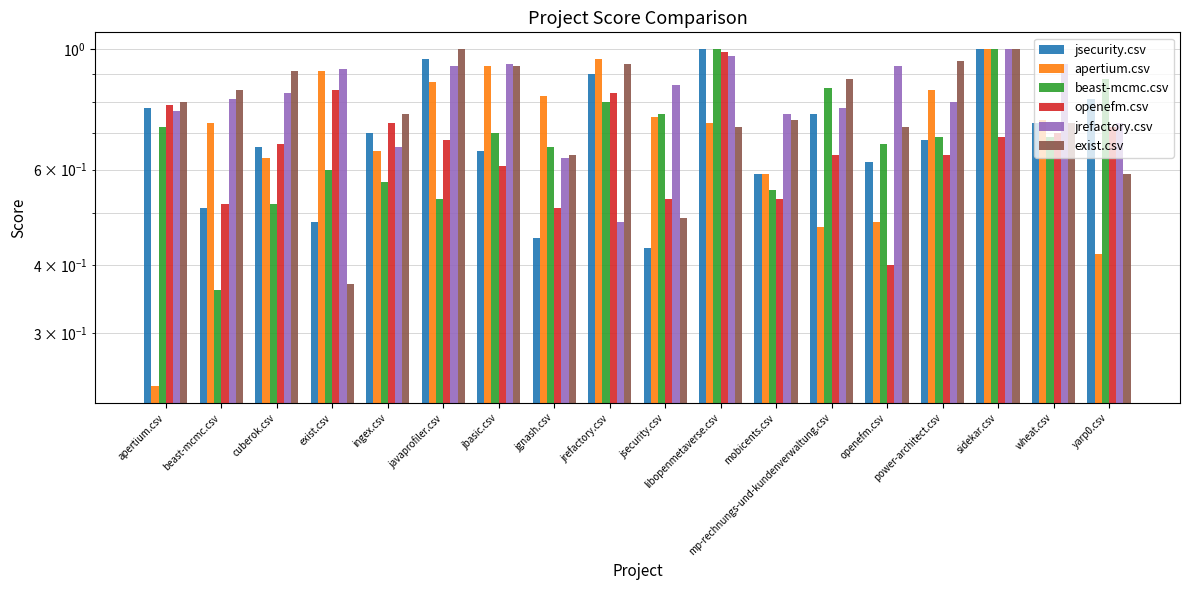

Are the bars grouped side by side (vs. stacked)?

Yes